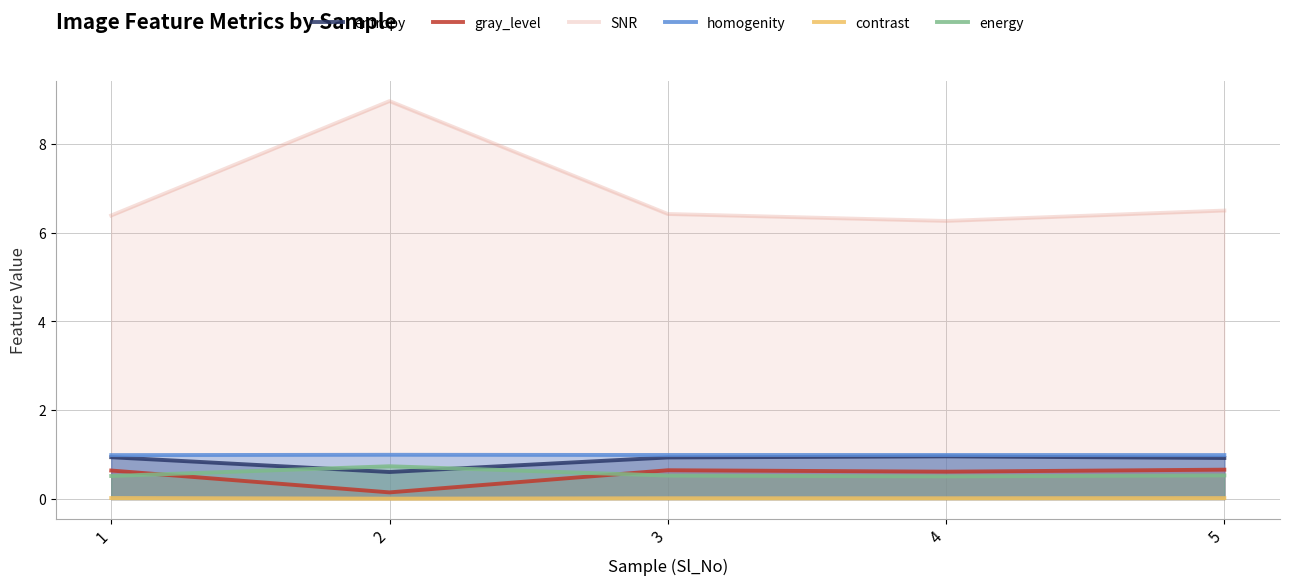

Reading left to right, what are all the values shown in this chart?

entropy: 0.9	0.6	0.9	1.0	0.9
gray_level: 0.6	0.1	0.6	0.6	0.7
SNR: 6.4	9.0	6.4	6.3	6.5
homogenity: 1.0	1.0	1.0	1.0	1.0
contrast: 0.0	0.0	0.0	0.0	0.0
energy: 0.5	0.7	0.5	0.5	0.5